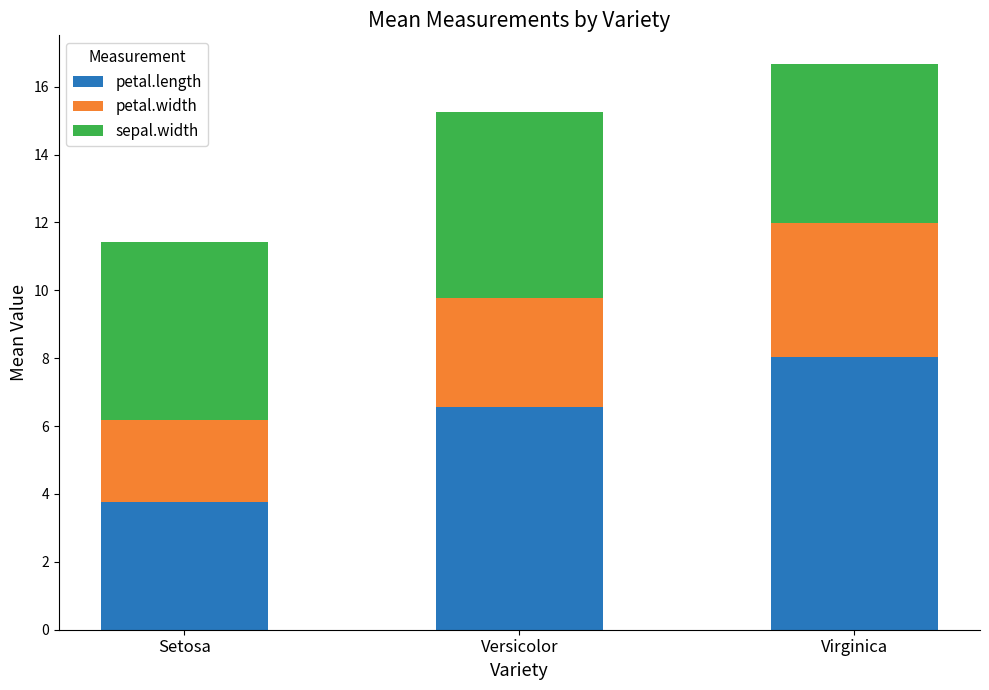

Which category has the highest value in the petal.length series?

Virginica